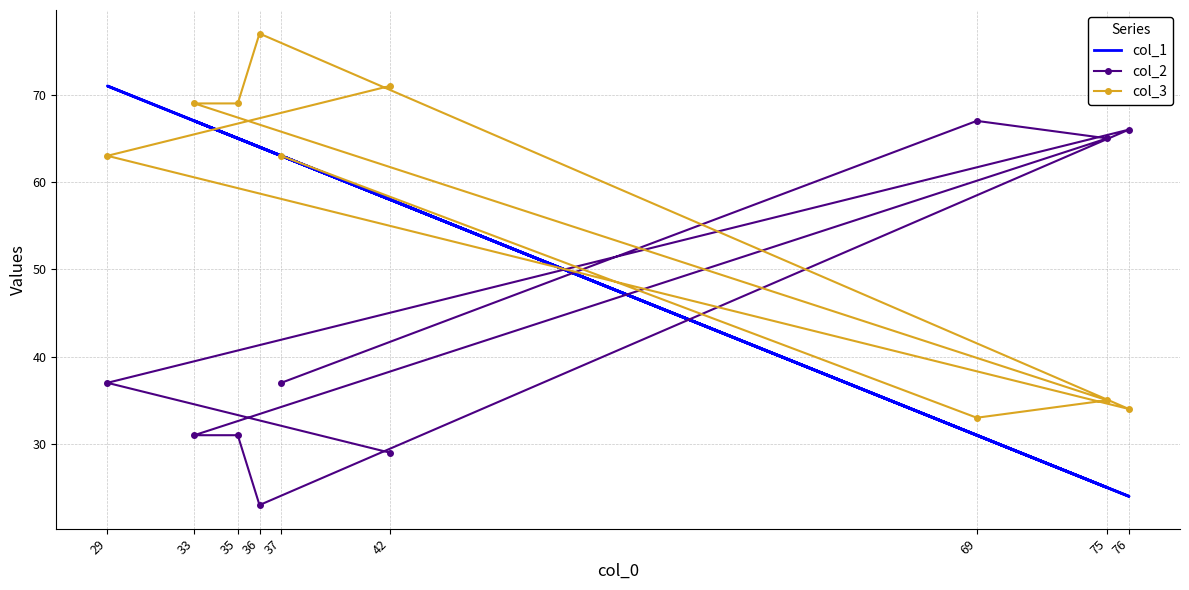

How many values in the col_3 series are below 63?

3